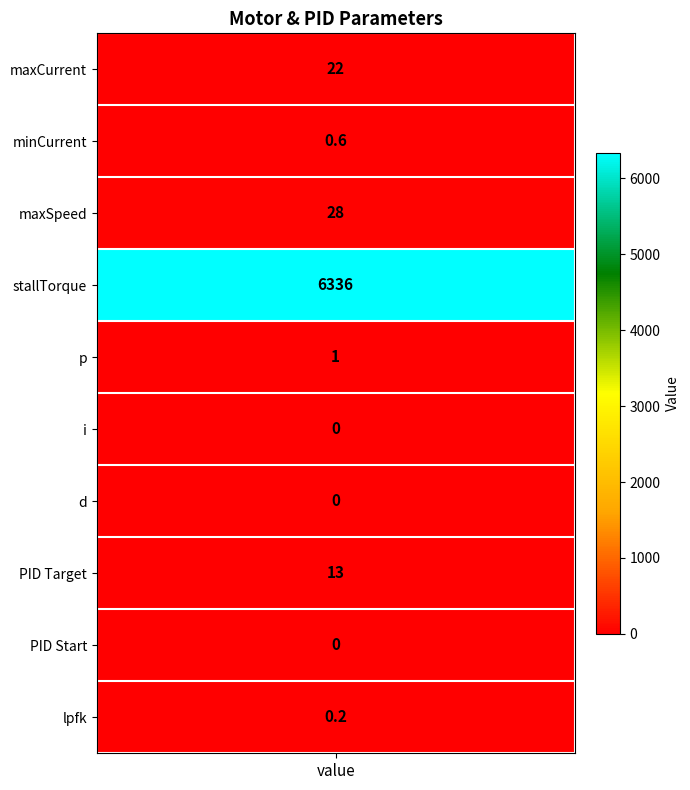

Where is the data nearest to the value 3168?

2